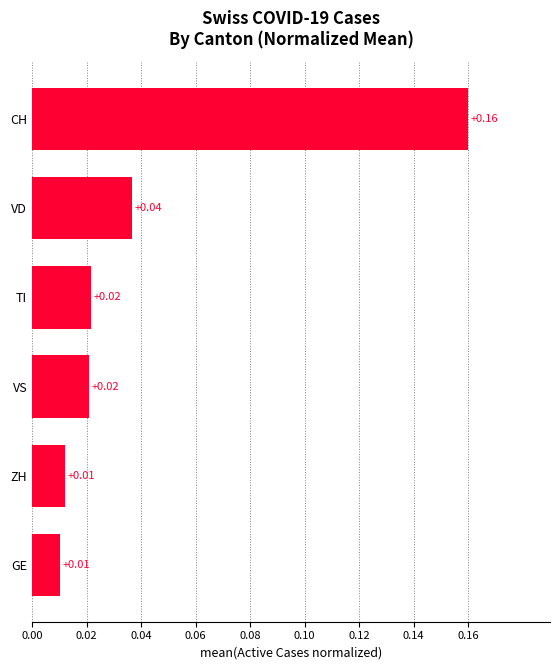

Between VD and TI, which is larger?

VD